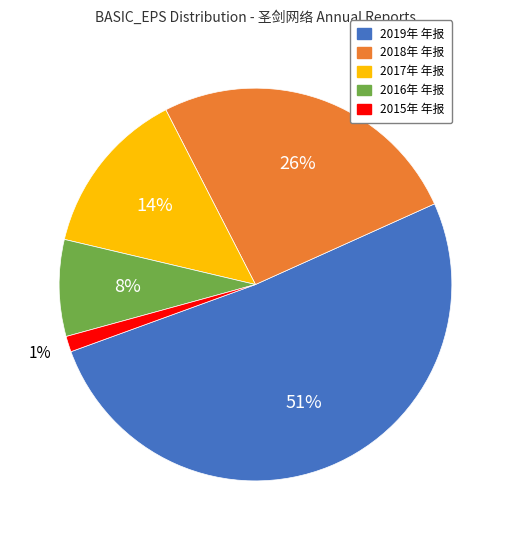

How many slices are in this pie chart?

5